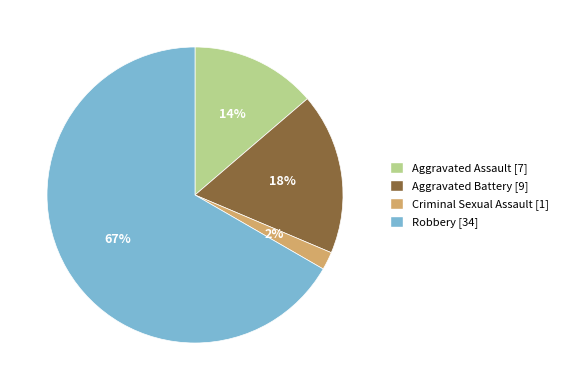

Which slice represents more than half of the pie?

Robbery